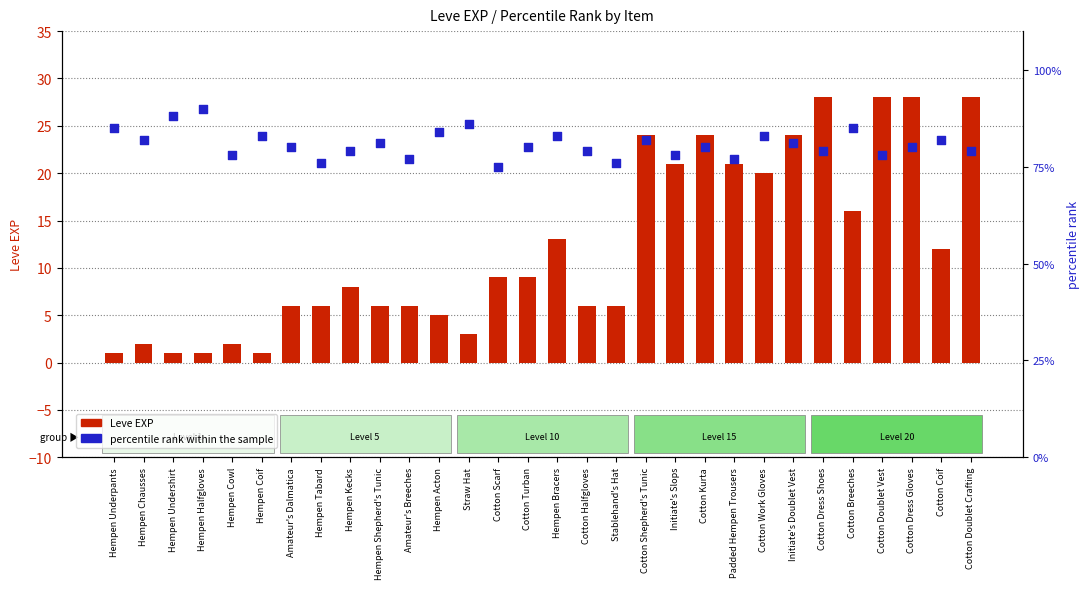

What are all the series names shown in the legend?

Leve EXP, percentile rank within the sample